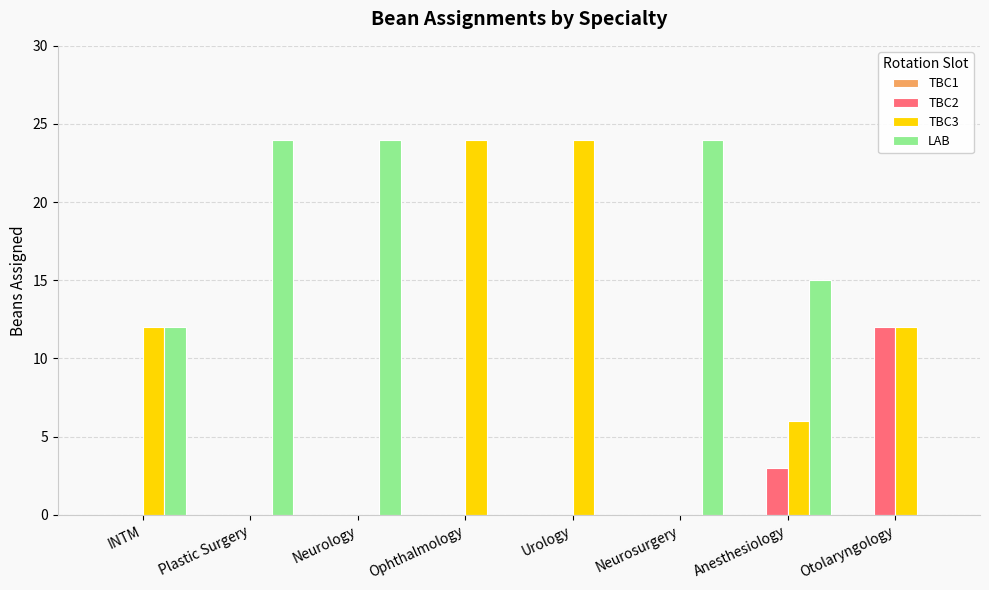

Reading left to right, transcribe all the data shown in this chart.

TBC2: INTM=0	Plastic Surgery=0	Neurology=0	Ophthalmology=0	Urology=0	Neurosurgery=0	Anesthesiology=3	Otolaryngology=12
TBC3: INTM=12	Plastic Surgery=0	Neurology=0	Ophthalmology=24	Urology=24	Neurosurgery=0	Anesthesiology=6	Otolaryngology=12
LAB: INTM=12	Plastic Surgery=24	Neurology=24	Ophthalmology=0	Urology=0	Neurosurgery=24	Anesthesiology=15	Otolaryngology=0